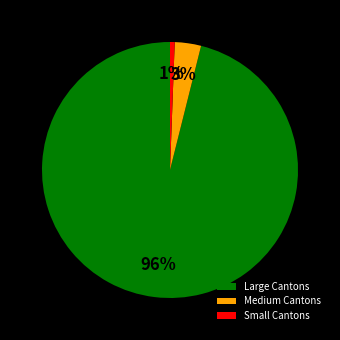

Combined, do Small Cantons and Medium Cantons account for over 50%?

No